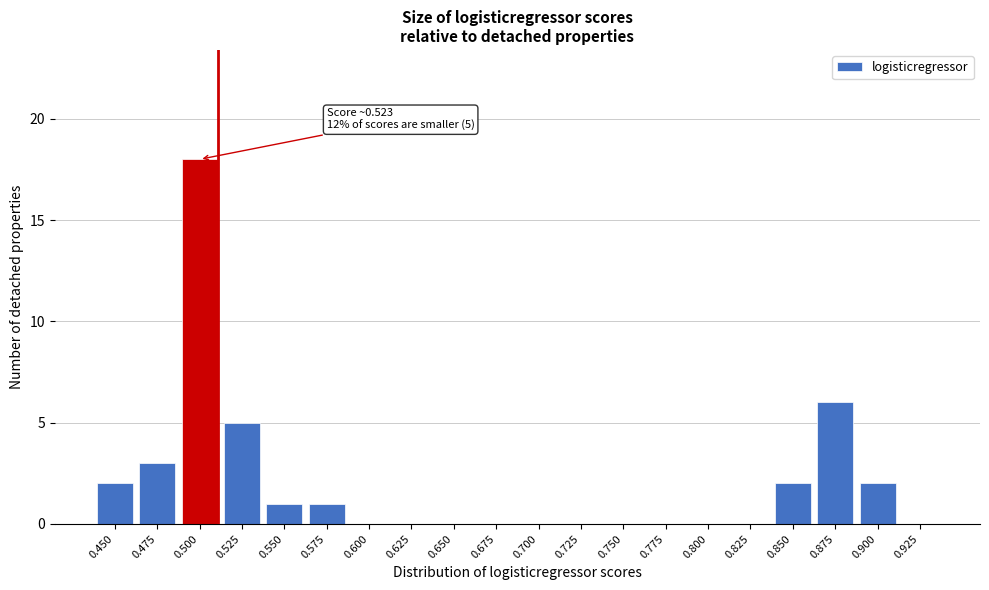

Reading left to right, what are all the values shown in this chart?

0.450=2	0.475=3	0.500=18	0.525=5	0.550=1	0.575=1	0.600=0	0.625=0	0.650=0	0.675=0	0.700=0	0.725=0	0.750=0	0.775=0	0.800=0	0.825=0	0.850=2	0.875=6	0.900=2	0.925=0